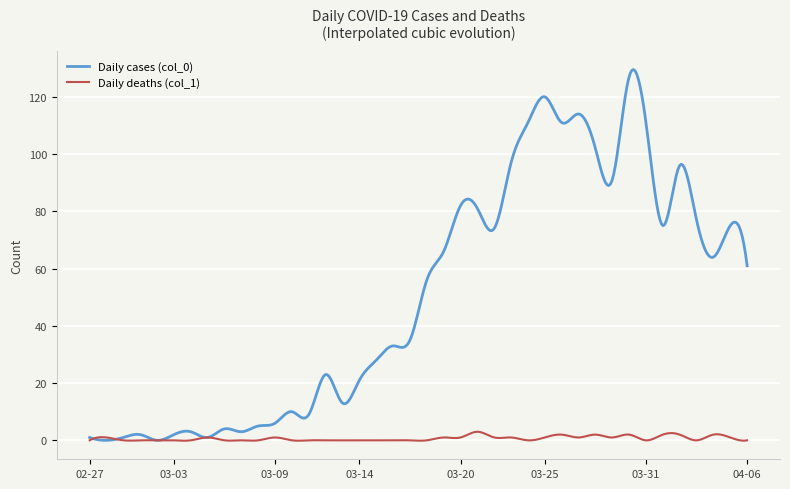

What is the sum of all Daily cases (col_0) values?

20121.0